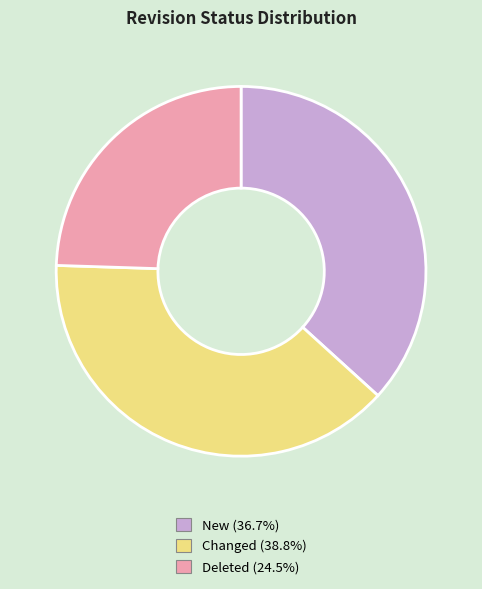

Does any single category account for the majority?

No